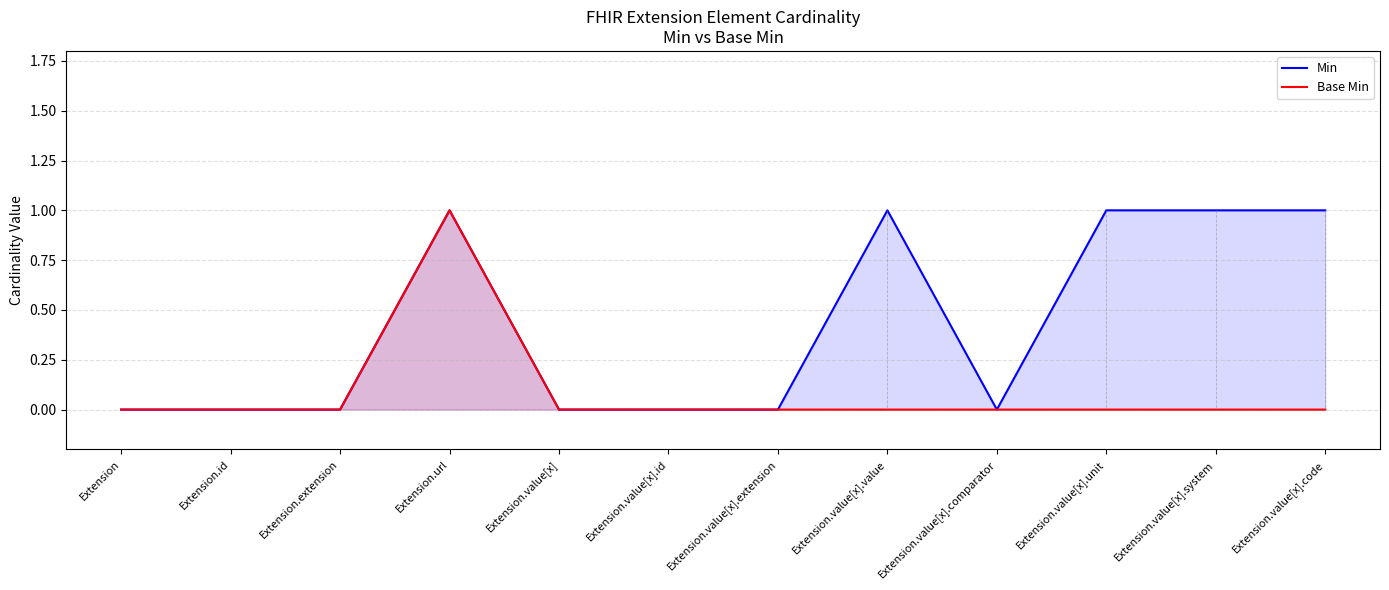

Reading right to left, extract all data points from this chart.

Min: 1	1	1	0	1	0	0	0	1	0	0	0
Base Min: 0	0	0	0	0	0	0	0	1	0	0	0